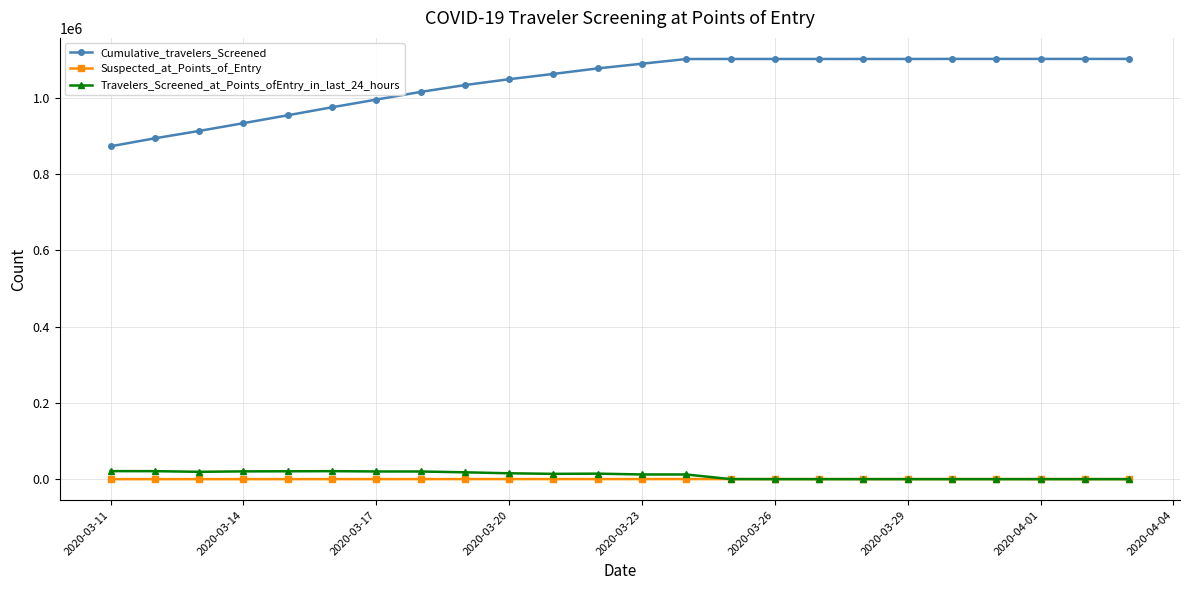

Which series has the widest spread of values?

Cumulative_travelers_Screened